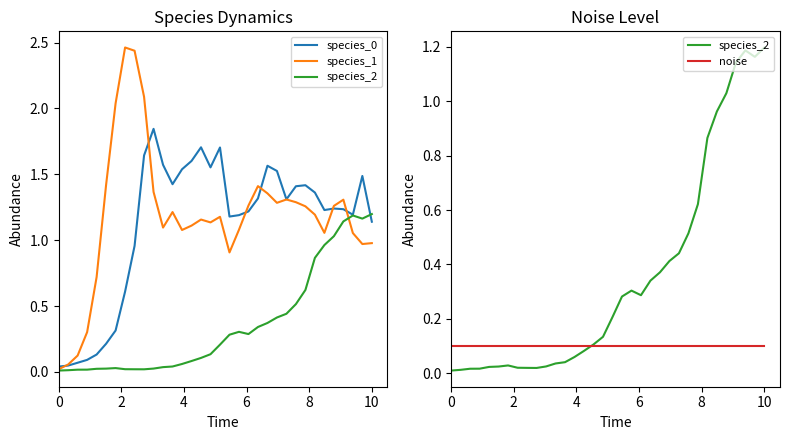

How many interior local valleys does the species_0 series have?

6